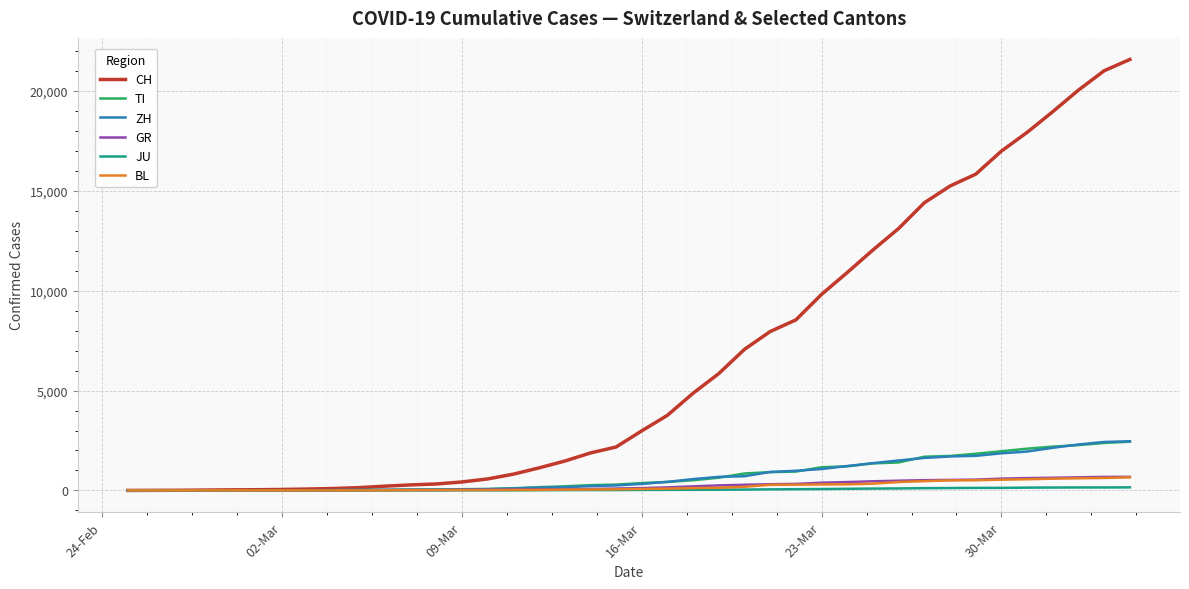

Which series has the largest range (max minus min)?

CH